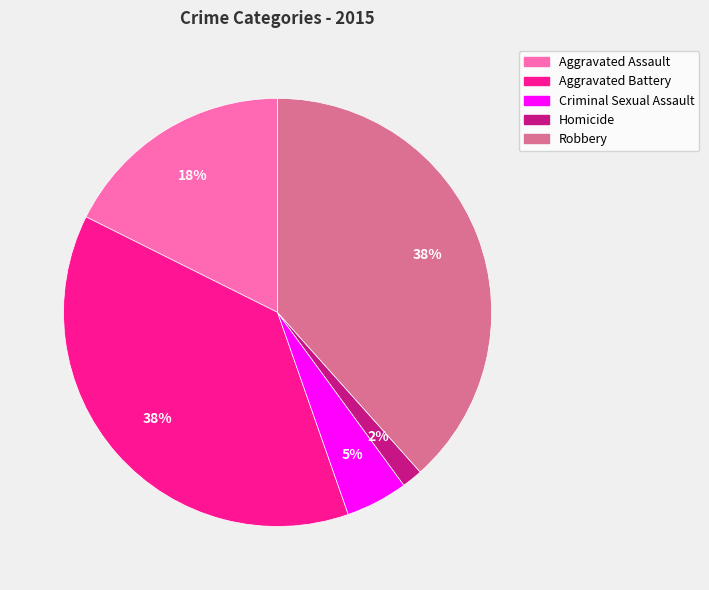

Do Aggravated Battery and Homicide together represent more than half of the pie?

No